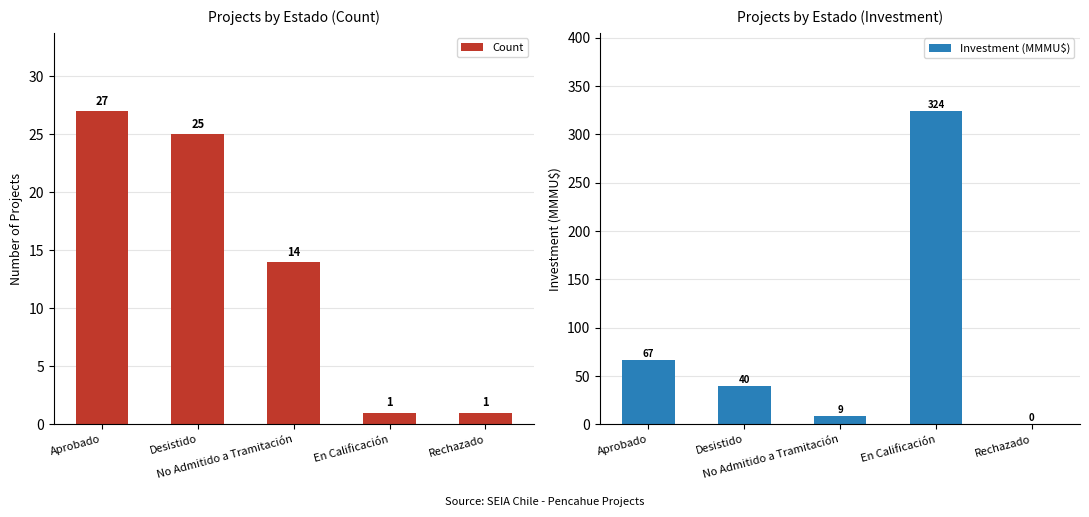

Reading left to right, what are all the values shown in this chart?

Count: Aprobado=27.0	Desistido=25.0	No Admitido a Tramitación=14.0	En Calificación=1.0	Rechazado=1.0
Investment (MMMU$): Aprobado=67.1	Desistido=40.2	No Admitido a Tramitación=8.8	En Calificación=324.0	Rechazado=0.3